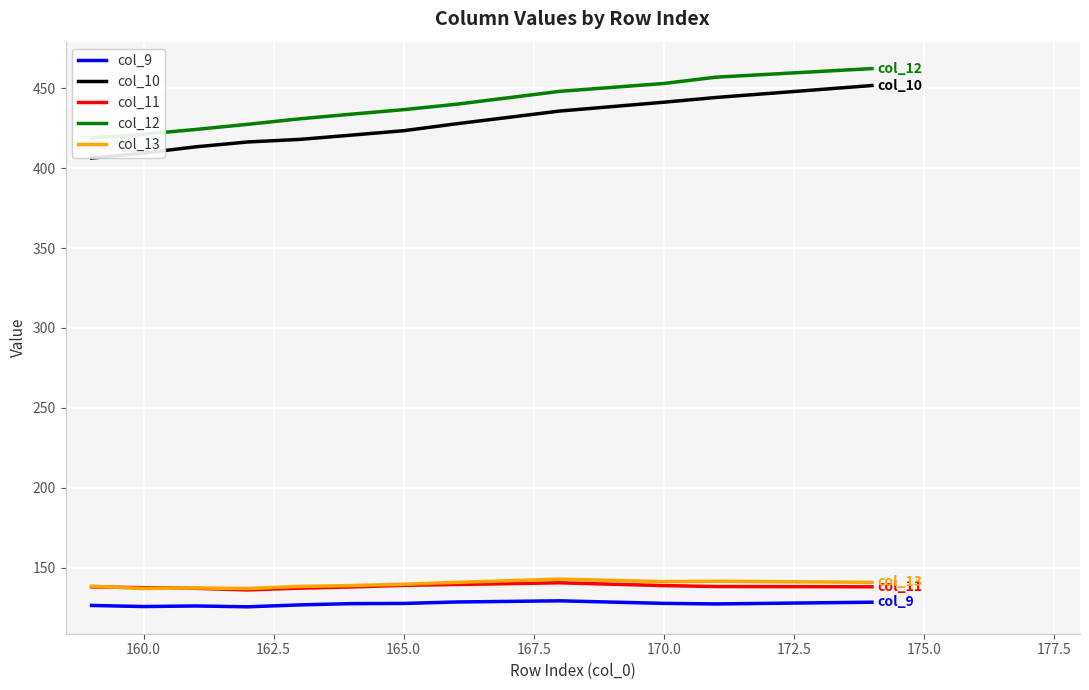

True or false: col_10 has a value of 409.5 at 160.0.

True